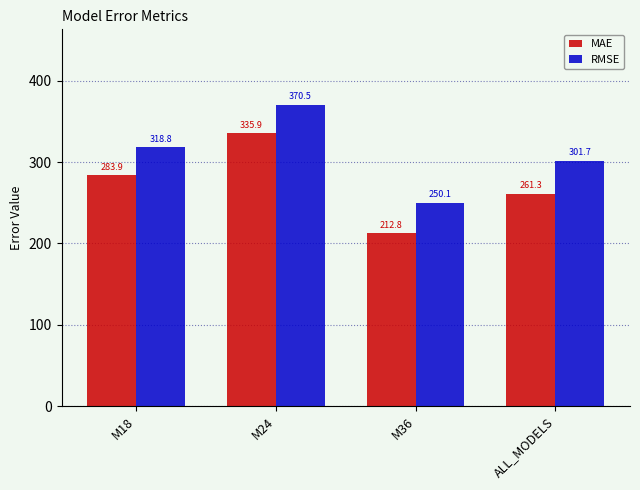

What is the minimum value shown in the chart?

212.8